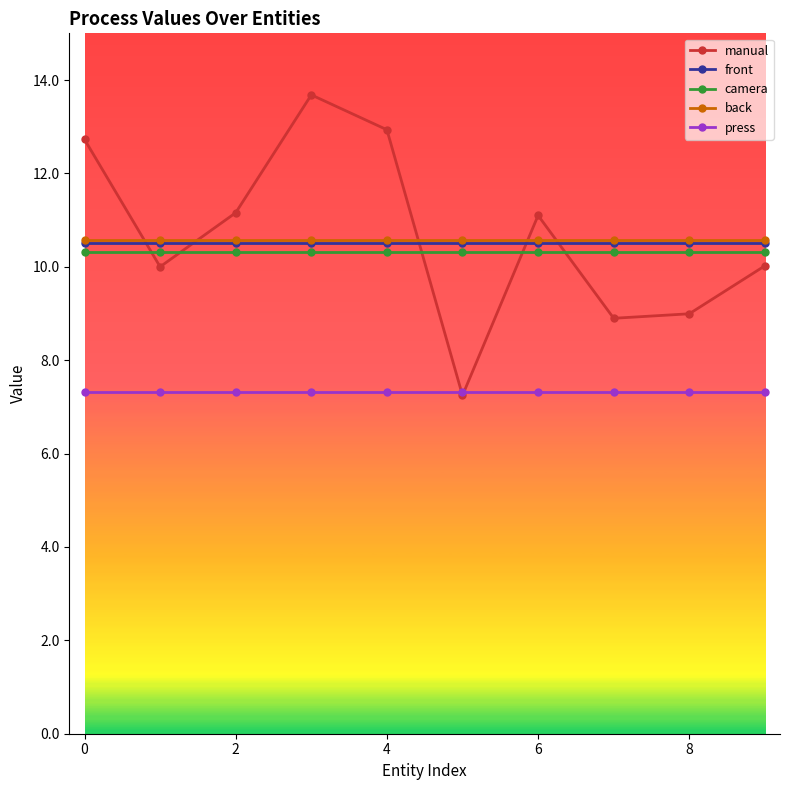

How many interior local peaks does the manual series have?

2